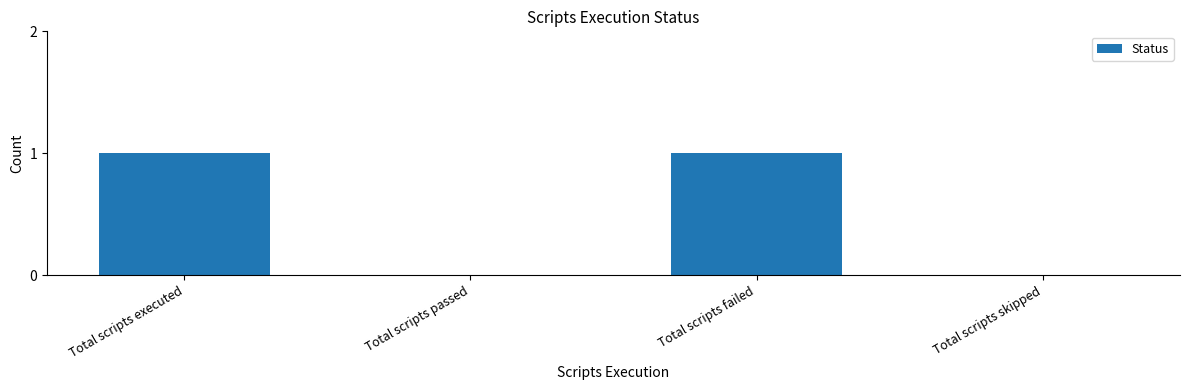

How many values are between 0 and 1?

4